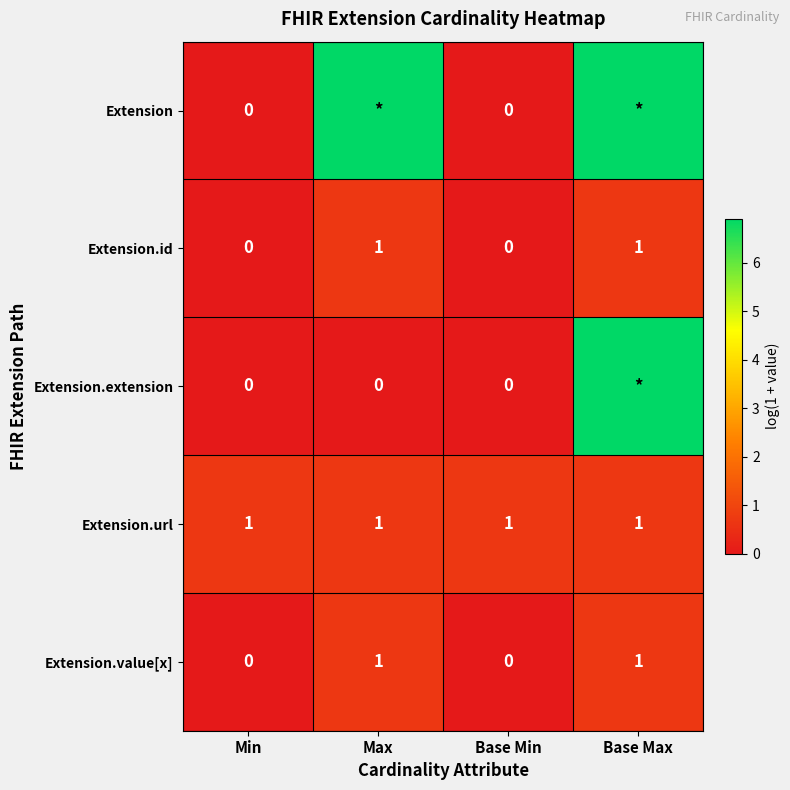

Which label corresponds to the largest value in the chart?

Max